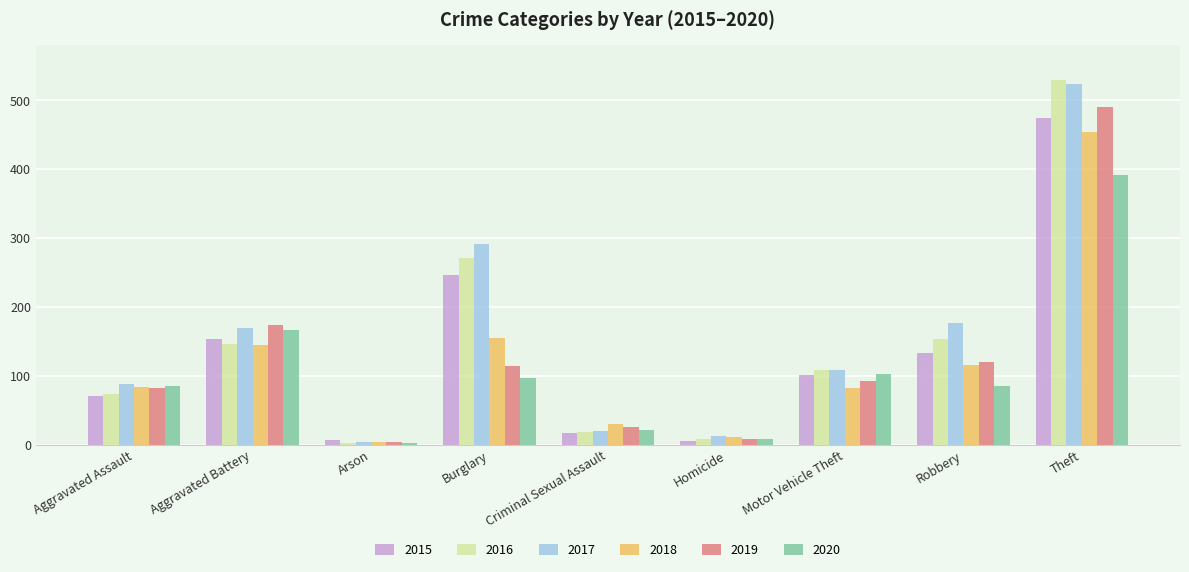

What is the smallest value displayed?

3